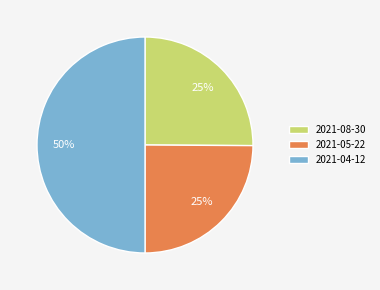

Do 2021-05-22 and 2021-04-12 together represent more than half of the pie?

Yes